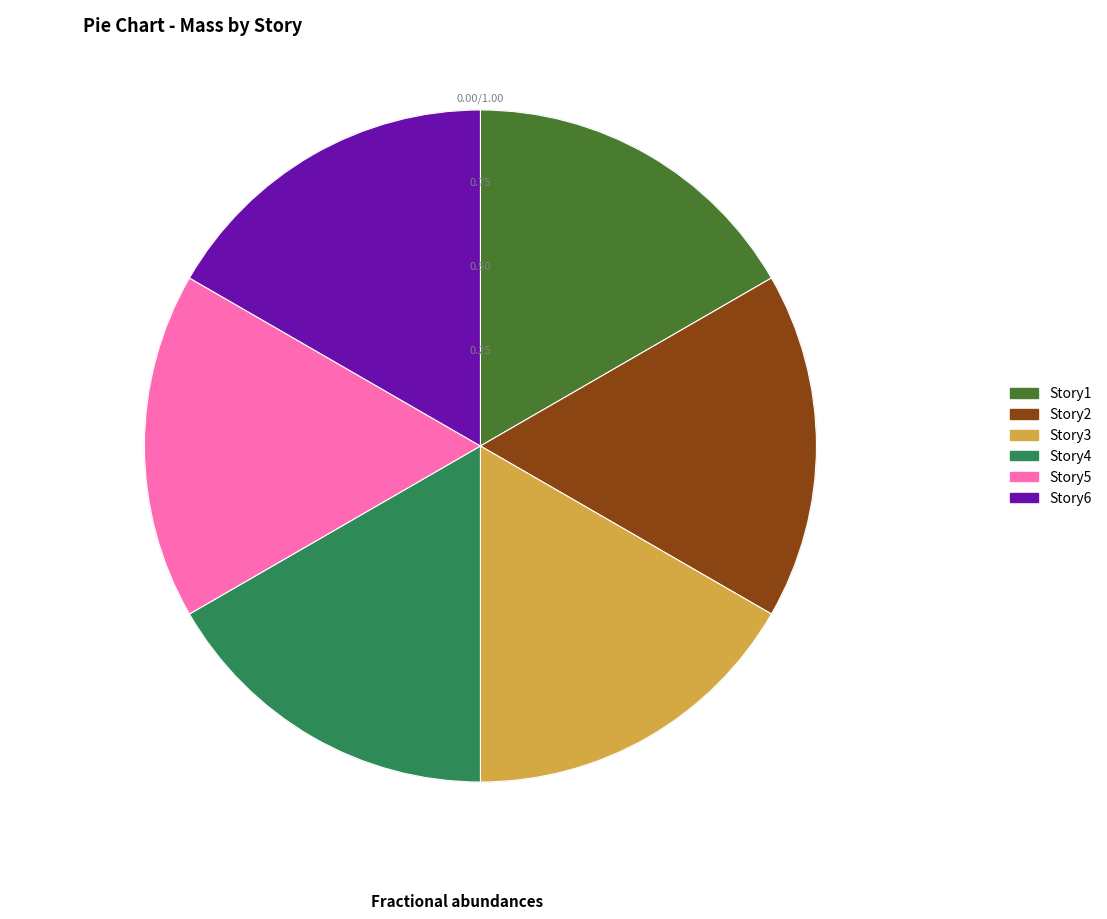

What is the ratio of the value at Story4 to the value at Story2?

1.0